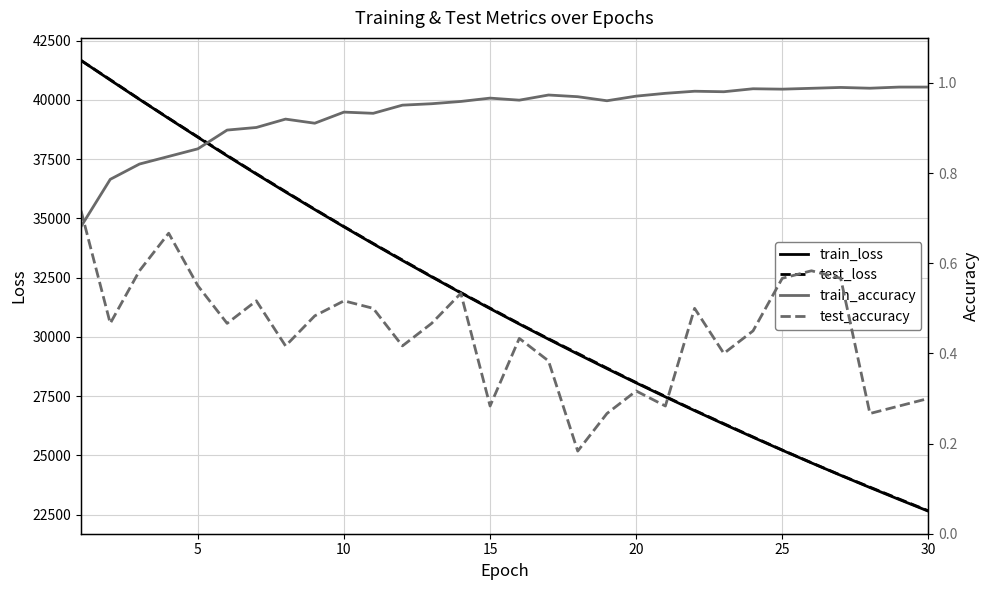

What is the highest value of the test_loss series?

41667.9